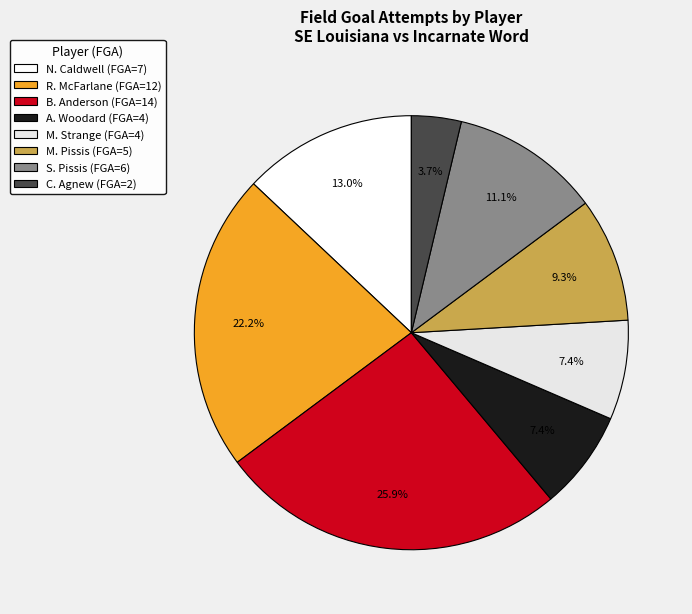

What percentage is the M. Pissis slice, to the nearest percent?

9%